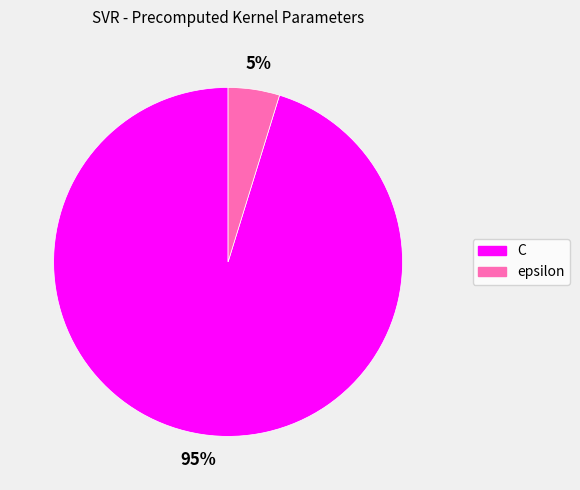

Rank the categories by value from highest to lowest.

C, epsilon